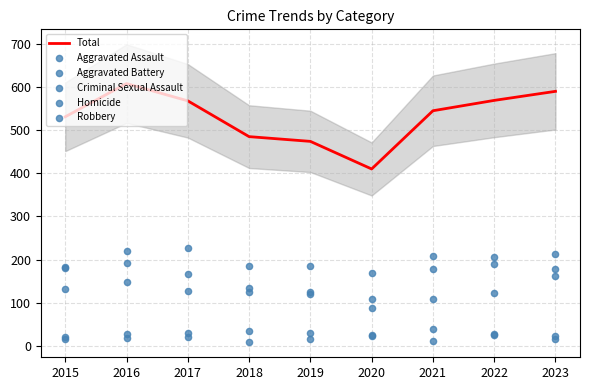

What are all the series names shown in the legend?

Total, Aggravated Assault, Aggravated Battery, Criminal Sexual Assault, Homicide, Robbery